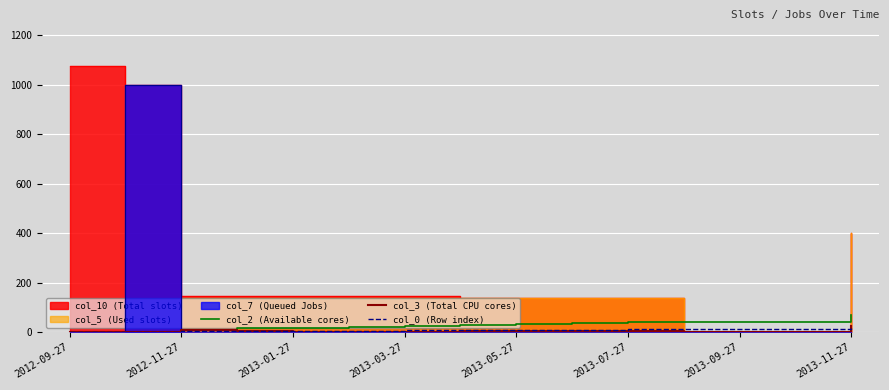

True or false: col_2 (Available cores) has a value of 11 at 2012-11-27.

True